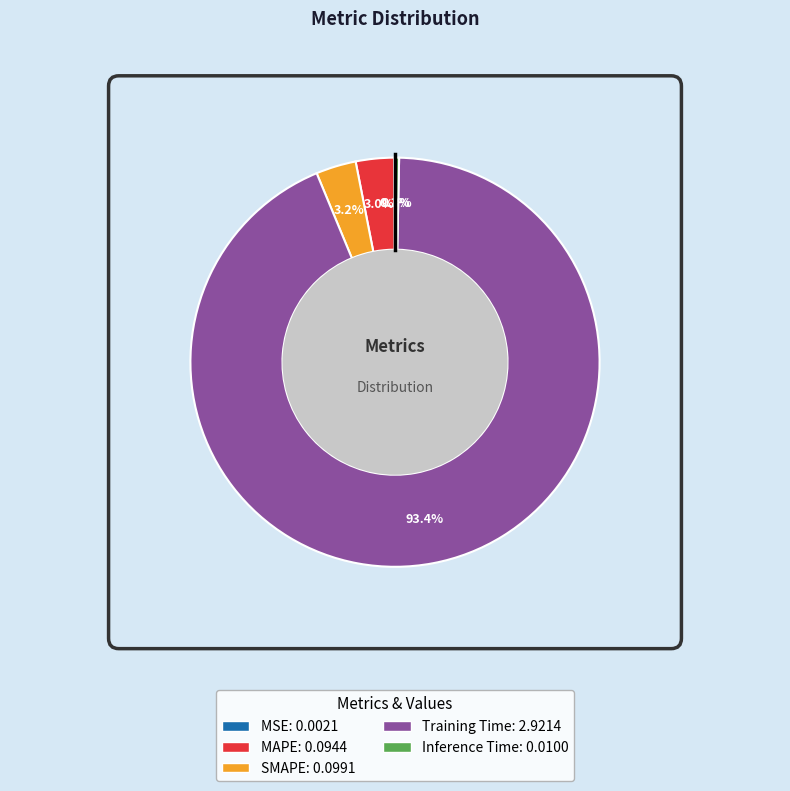

What percentage is NOT represented by Inference Time?

99.7%